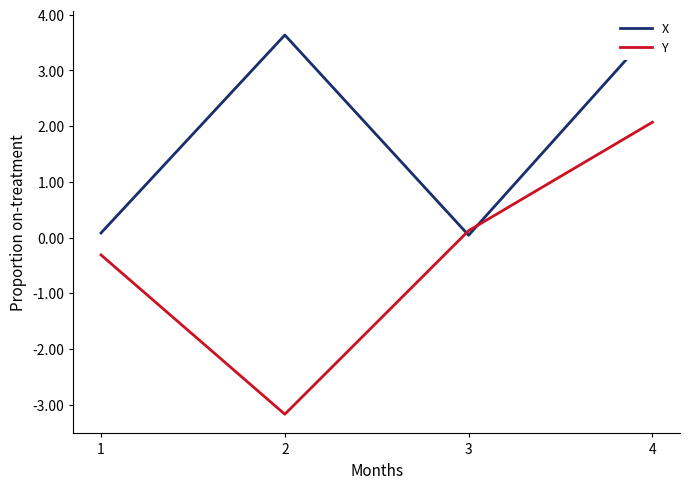

Reading right to left, extract all data points from this chart.

X: 3.7	0.0	3.6	0.1
Y: 2.1	0.1	-3.2	-0.3